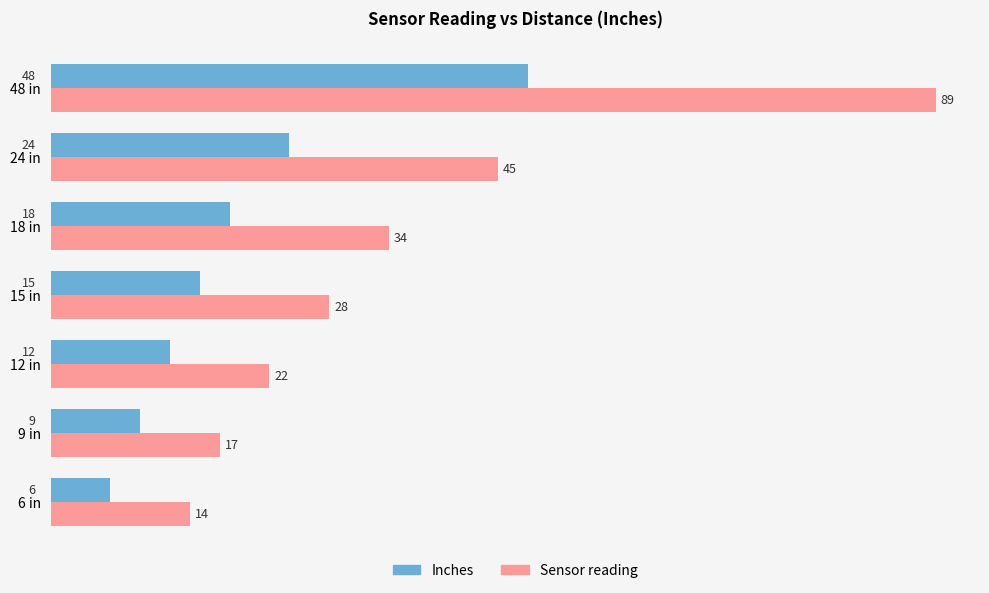

Count the number of data series in this chart.

2